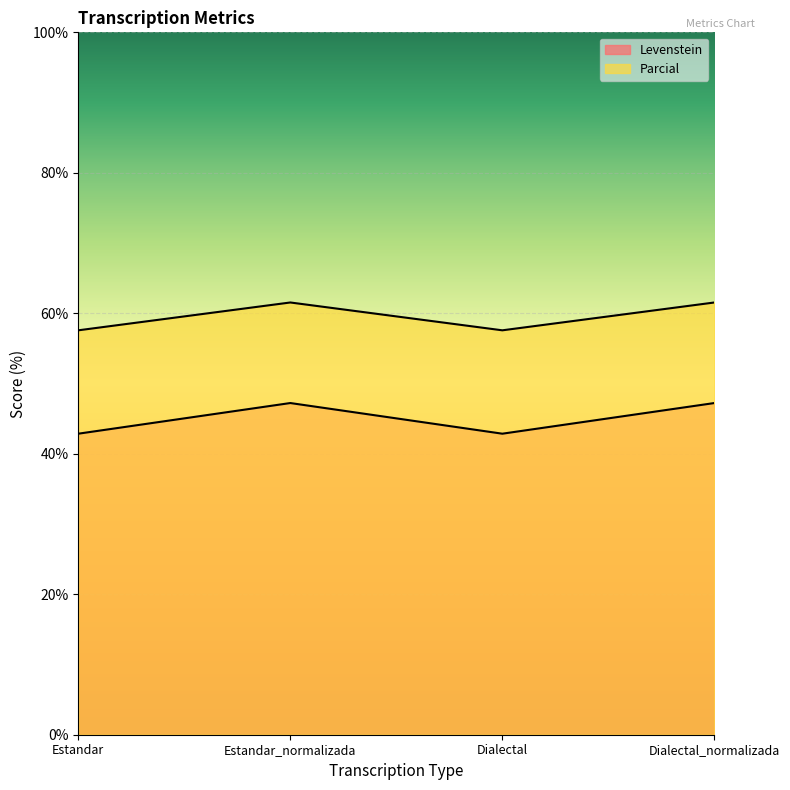

True or false: Parcial and Levenstein intersect in this chart.

False